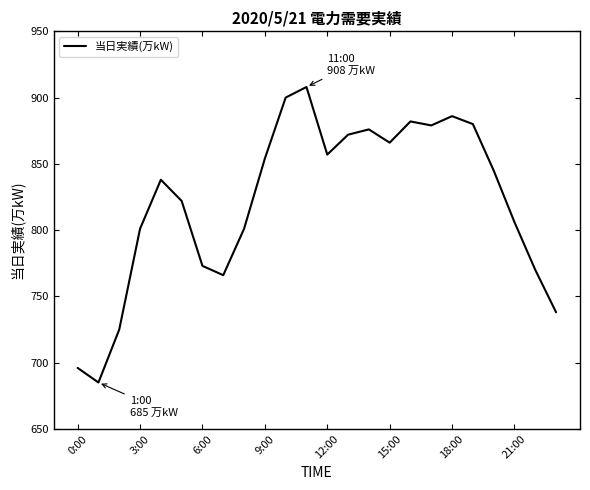

How many categories are shown in the chart?

24